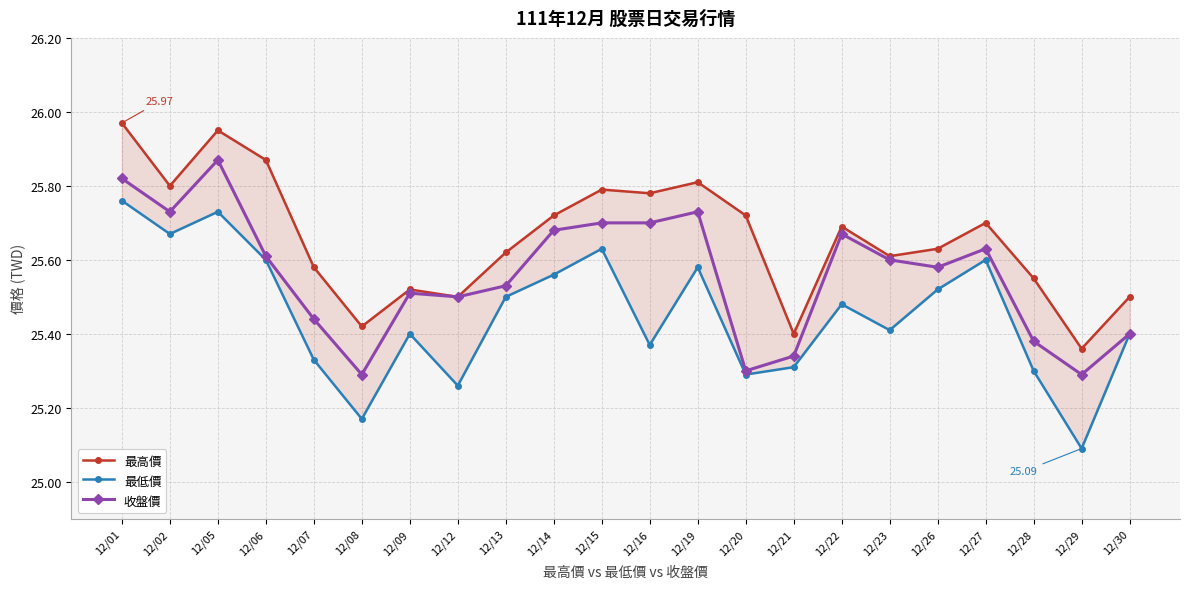

Reading left to right, list all the values displayed in this chart.

最高價: 12/01=26.0	12/02=25.8	12/05=25.9	12/06=25.9	12/07=25.6	12/08=25.4	12/09=25.5	12/12=25.5	12/13=25.6	12/14=25.7	12/15=25.8	12/16=25.8	12/19=25.8	12/20=25.7	12/21=25.4	12/22=25.7	12/23=25.6	12/26=25.6	12/27=25.7	12/28=25.6	12/29=25.4	12/30=25.5
最低價: 12/01=25.8	12/02=25.7	12/05=25.7	12/06=25.6	12/07=25.3	12/08=25.2	12/09=25.4	12/12=25.3	12/13=25.5	12/14=25.6	12/15=25.6	12/16=25.4	12/19=25.6	12/20=25.3	12/21=25.3	12/22=25.5	12/23=25.4	12/26=25.5	12/27=25.6	12/28=25.3	12/29=25.1	12/30=25.4
收盤價: 12/01=25.8	12/02=25.7	12/05=25.9	12/06=25.6	12/07=25.4	12/08=25.3	12/09=25.5	12/12=25.5	12/13=25.5	12/14=25.7	12/15=25.7	12/16=25.7	12/19=25.7	12/20=25.3	12/21=25.3	12/22=25.7	12/23=25.6	12/26=25.6	12/27=25.6	12/28=25.4	12/29=25.3	12/30=25.4